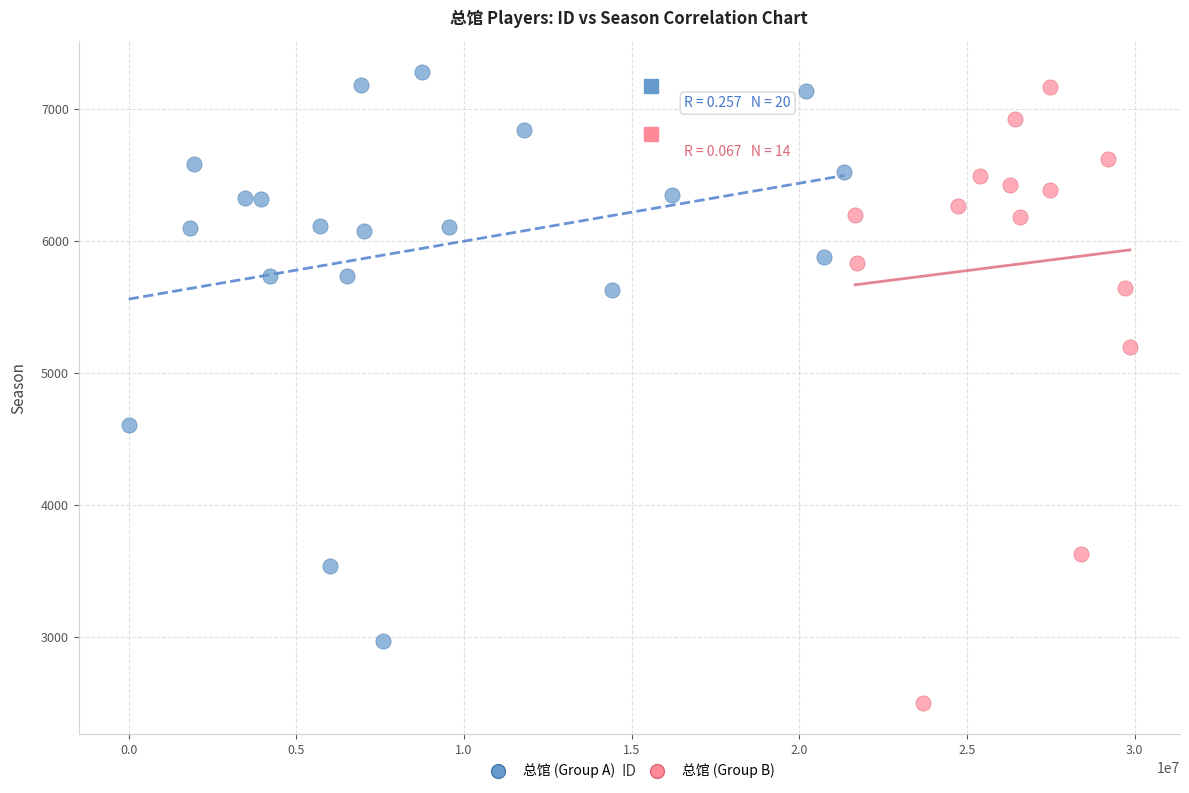

Which series contains the lowest Y value?

总馆 (Group B)